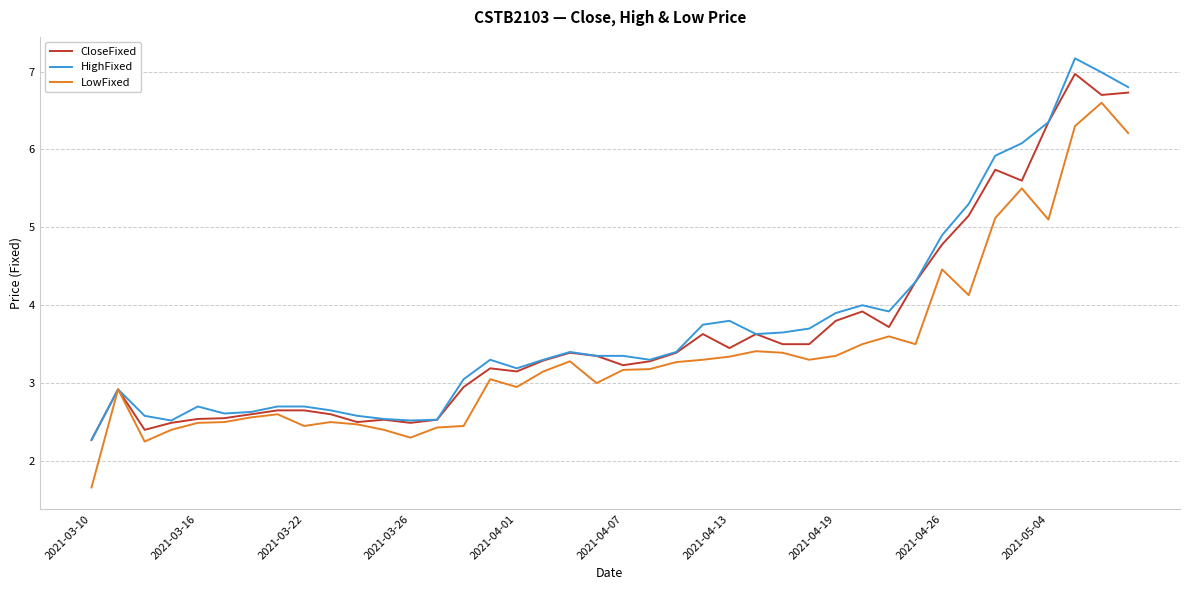

What is the maximum value shown in the chart?

7.2